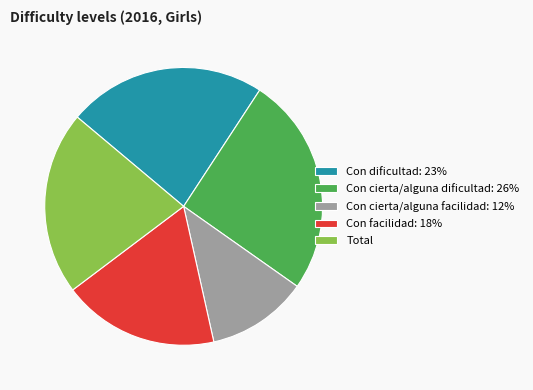

Which category has the smallest portion of the pie?

Con cierta/alguna facilidad